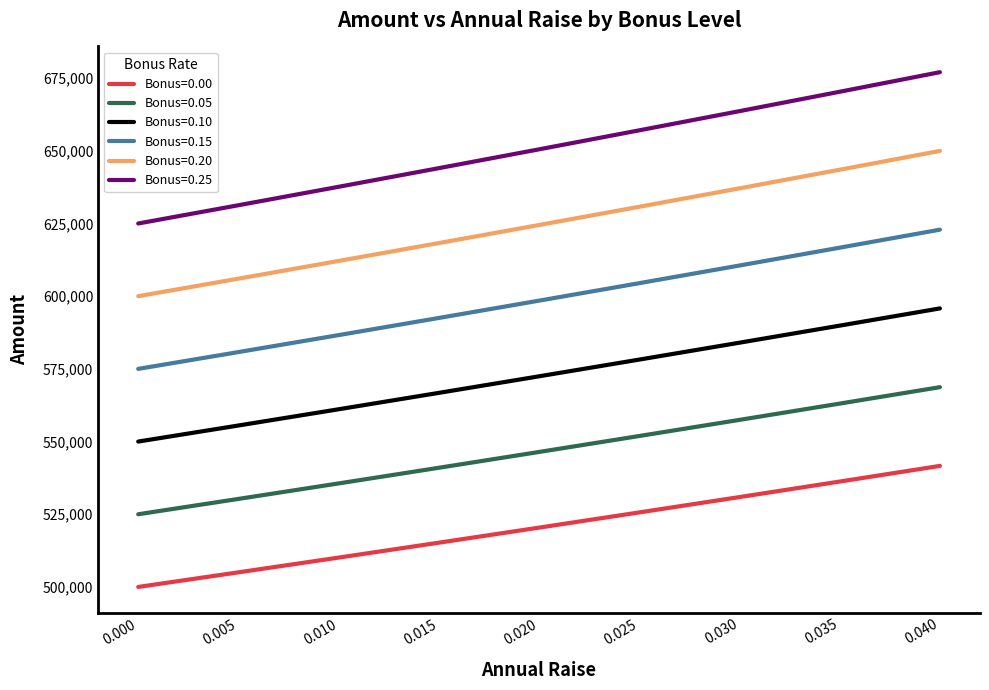

List the labels in order of Bonus=0.15 value, smallest first.

0.000, 0.005, 0.010, 0.015, 0.020, 0.025, 0.030, 0.035, 0.040